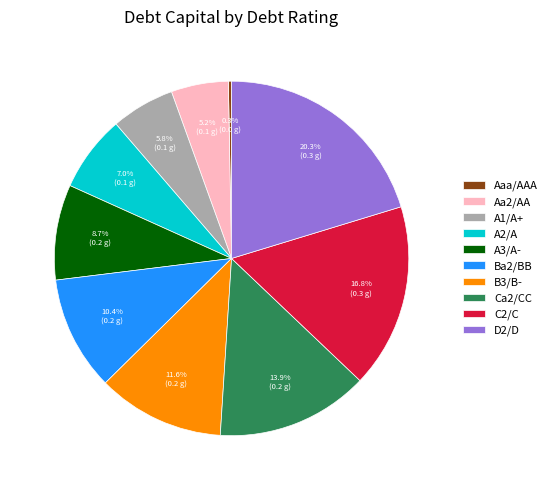

Combined, do D2/D and Ca2/CC account for over 50%?

No